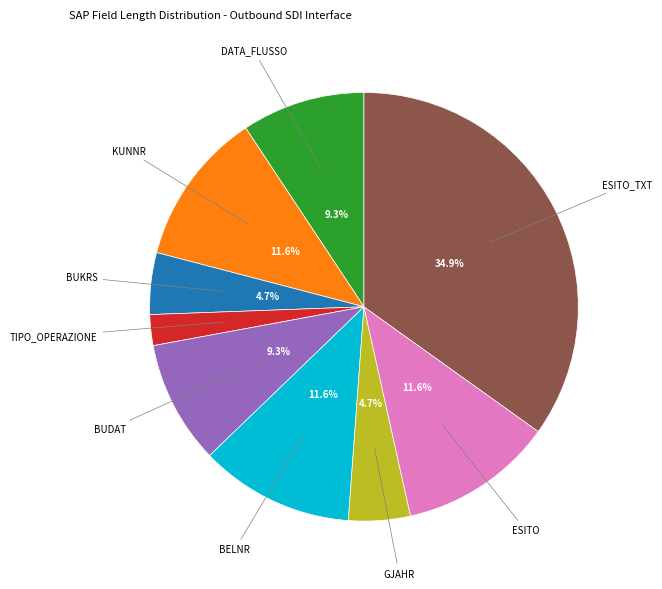

Does any single category account for the majority?

No